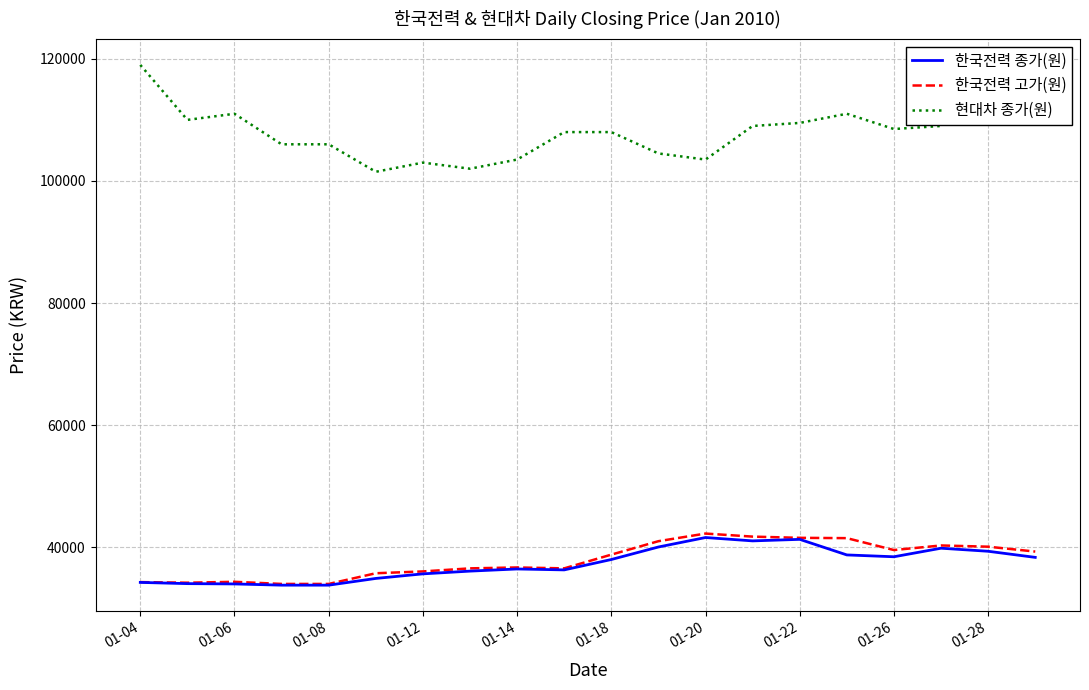

What is the lowest value of the 한국전력 고가(원) series?

34000